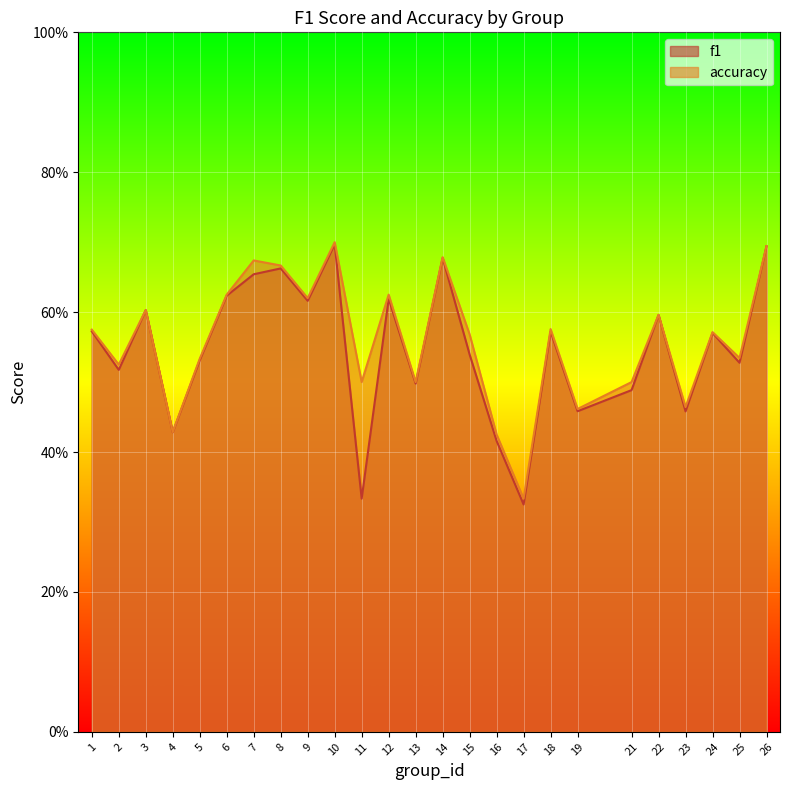

True or false: f1 and accuracy intersect in this chart.

False